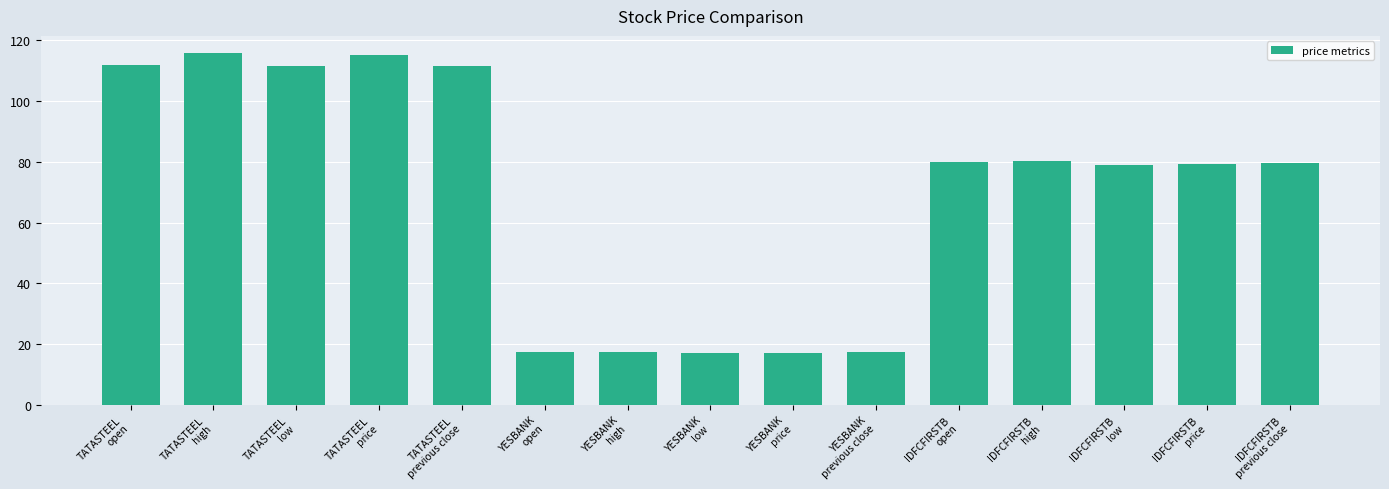

How many bars are there in total?

15